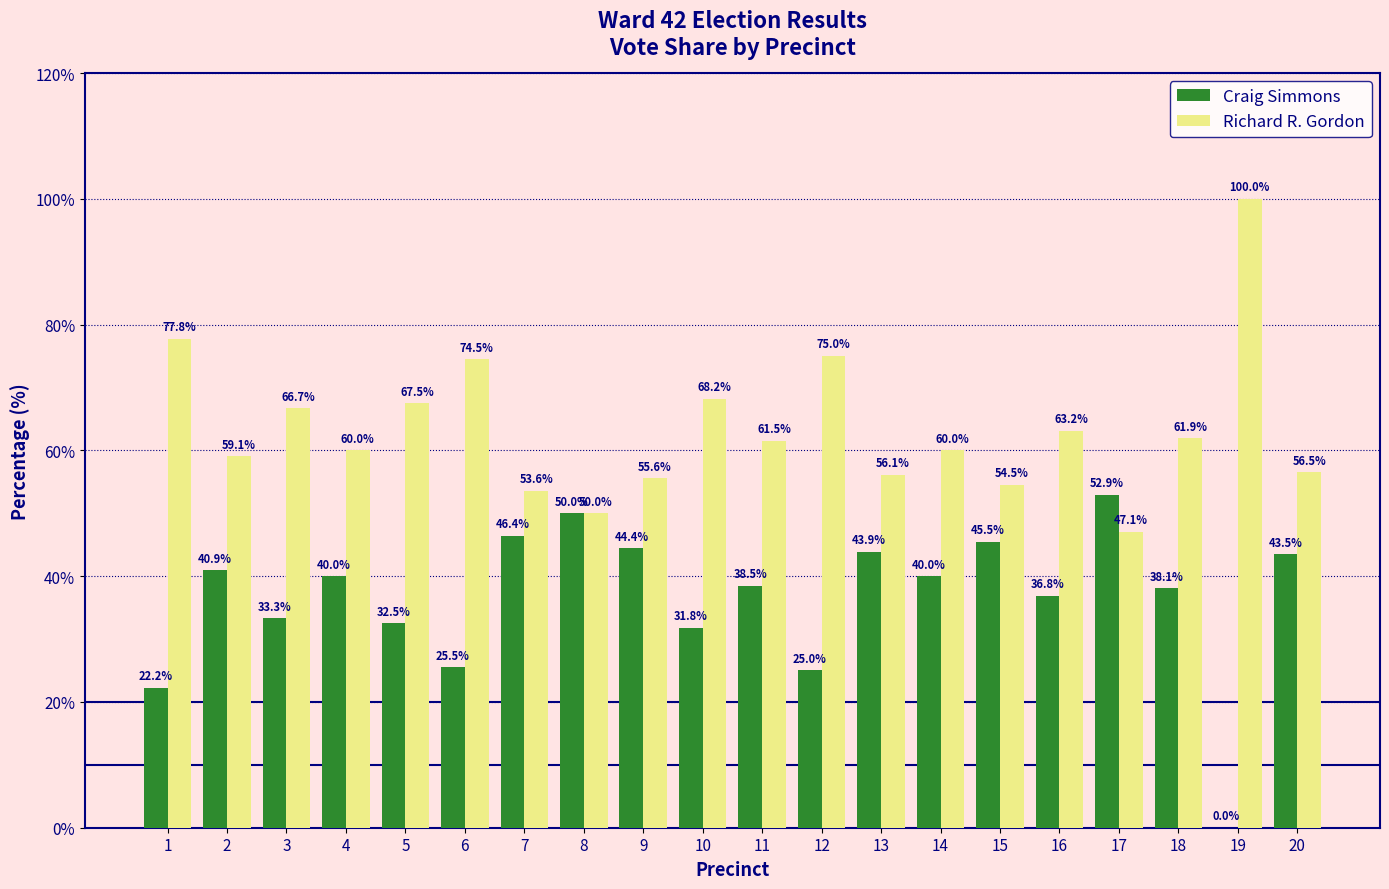

What are all the series names shown in the legend?

Craig Simmons, Richard R. Gordon